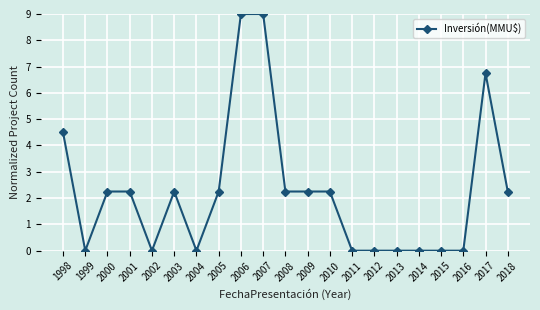

At which category does the data reach its first local valley?

1999